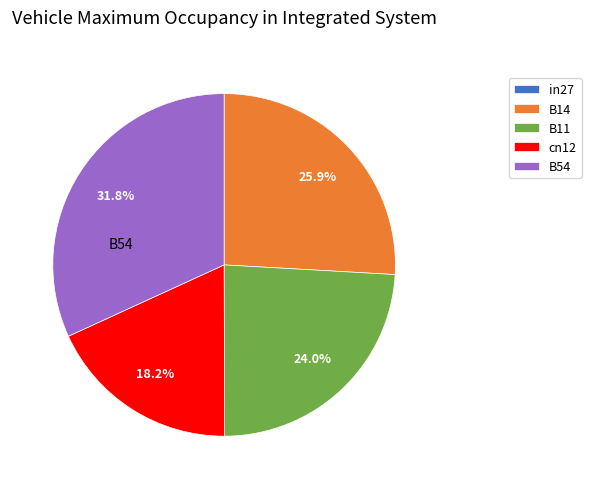

Which slice is the largest?

B54